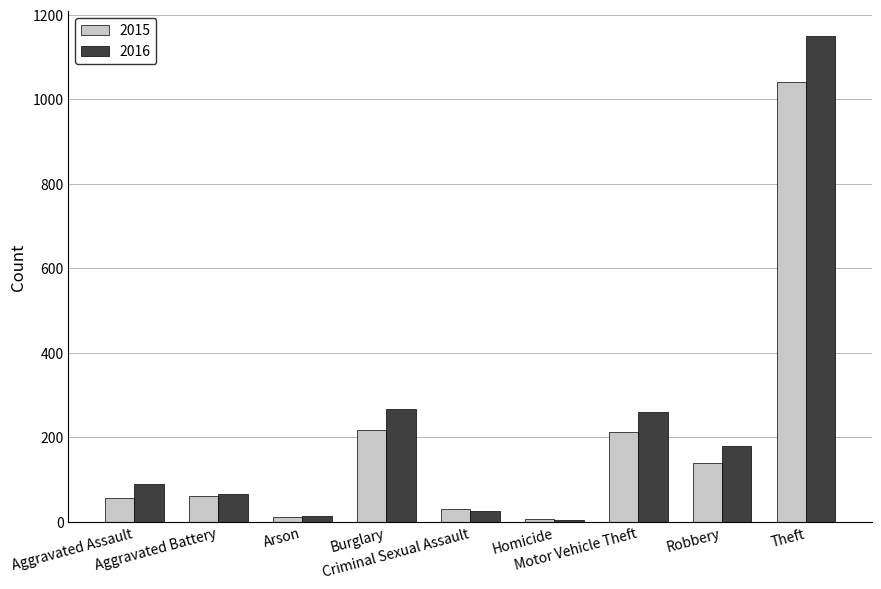

Is it true that 2015 equals 5 at Homicide?

True